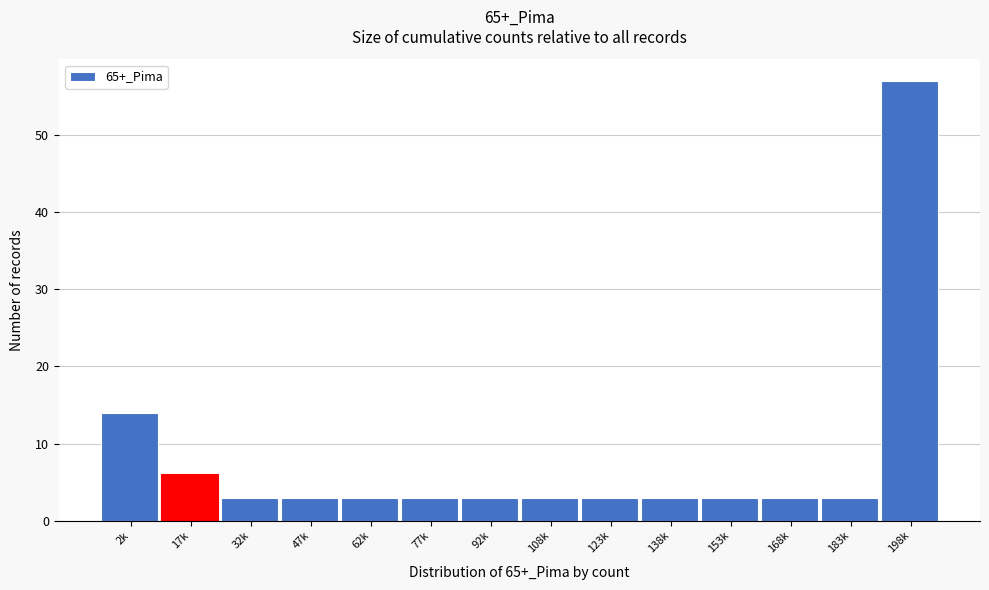

Reading right to left, extract all data points from this chart.

198k=57	183k=3	168k=3	153k=3	138k=3	123k=3	108k=3	92k=3	77k=3	62k=3	47k=3	32k=3	17k=6	2k=14